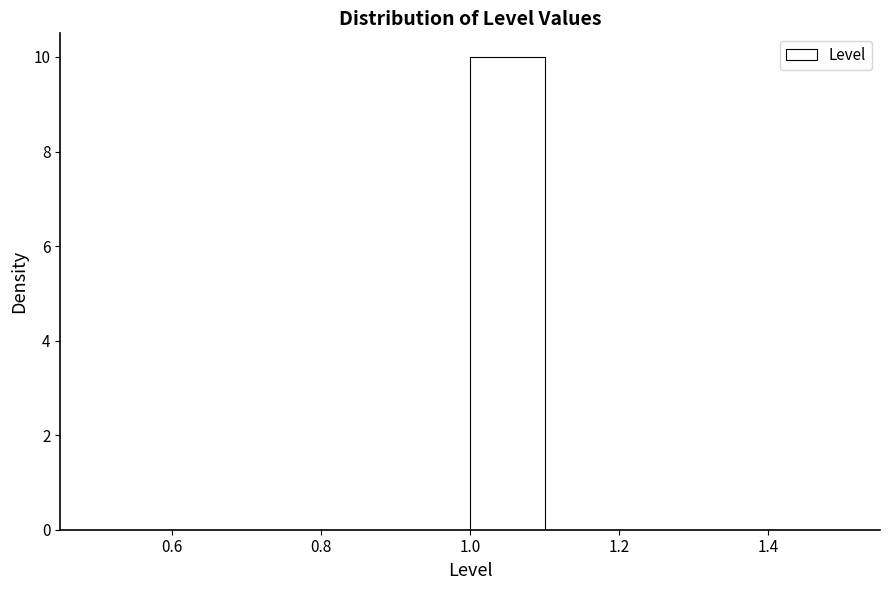

What is the height of the bar covering 1.0 to 1.1 on the x-axis? The values are not printed on the chart, so give them approximately, as read against the axis.

10